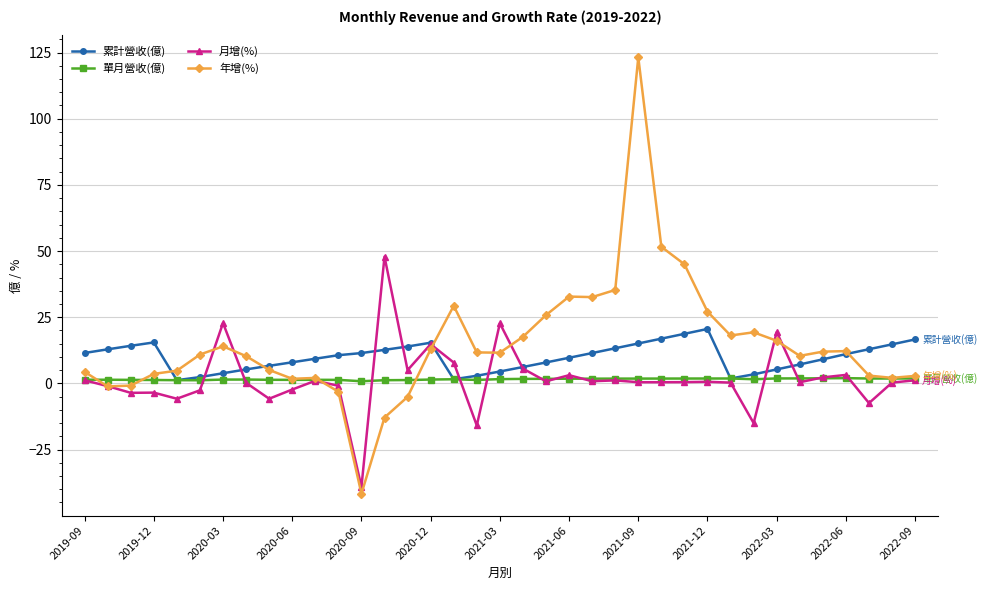

What is the difference between the second highest and minimum values in the 月增(%) series?

61.9